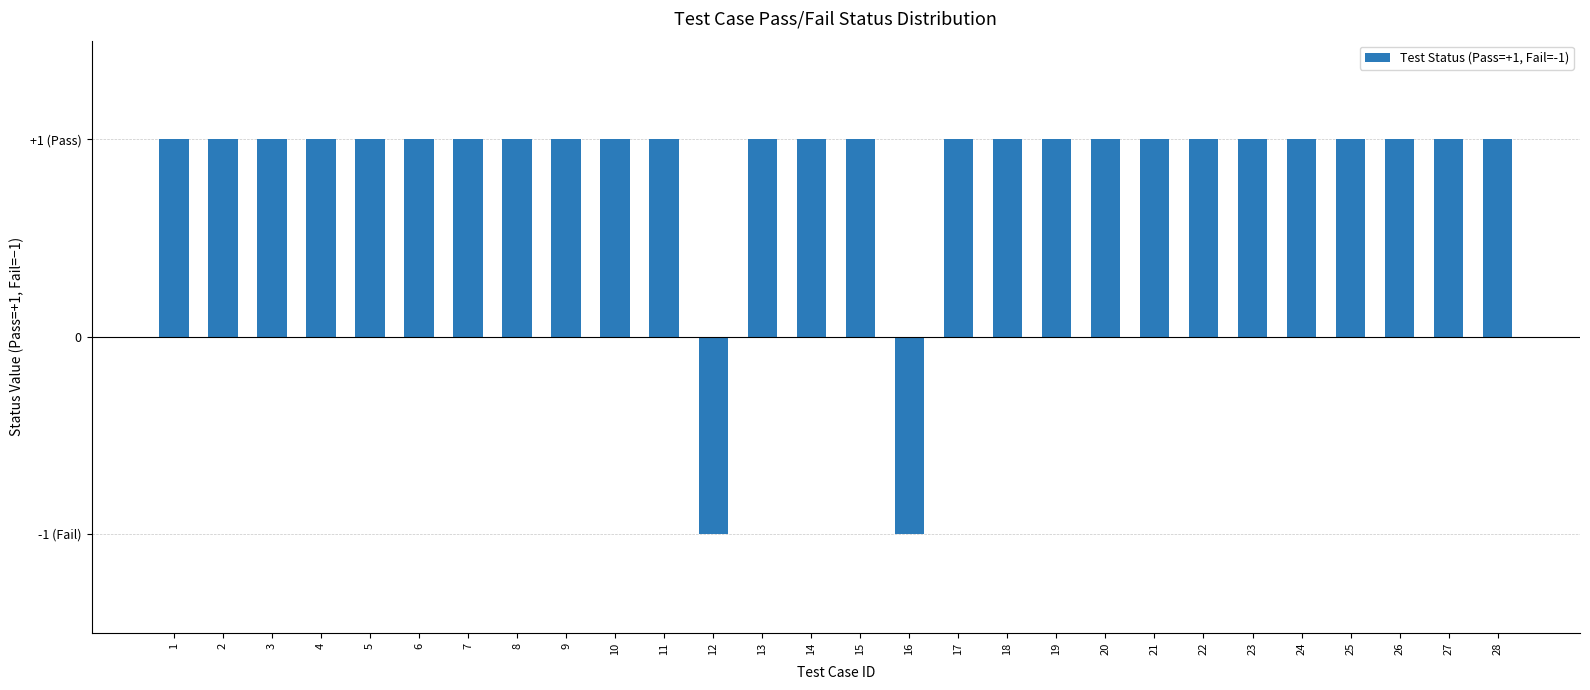

Where is the data nearest to the value 0?

1